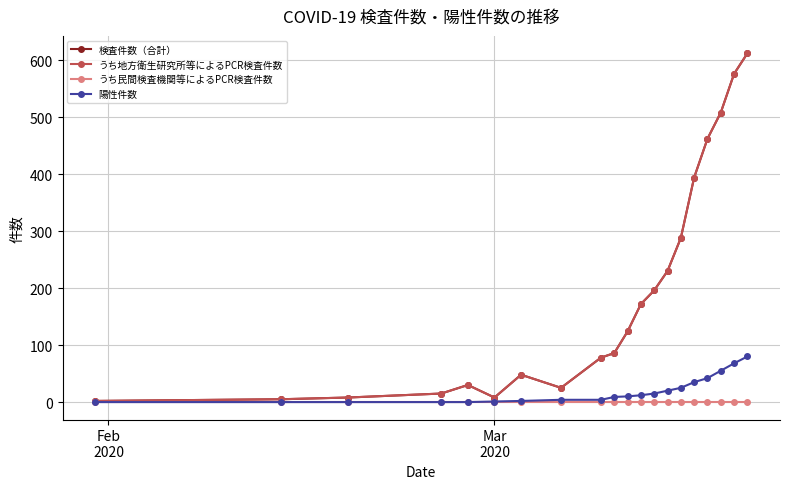

Reading left to right, what are all the values shown in this chart?

検査件数（合計）: 2	5	8	15	30	8	48	25	78	86	124	172	196	230	288	394	462	508	576	612
うち地方衛生研究所等によるPCR検査件数: 2	5	8	15	30	8	48	25	78	86	124	172	196	230	288	394	462	508	576	612
うち民間検査機関等によるPCR検査件数: 0	0	0	0	0	0	0	0	0	0	0	0	0	0	0	0	0	0	0	0
陽性件数: 0	0	0	0	0	1	2	4	4	9	10	12	15	20	25	35	42	55	68	80